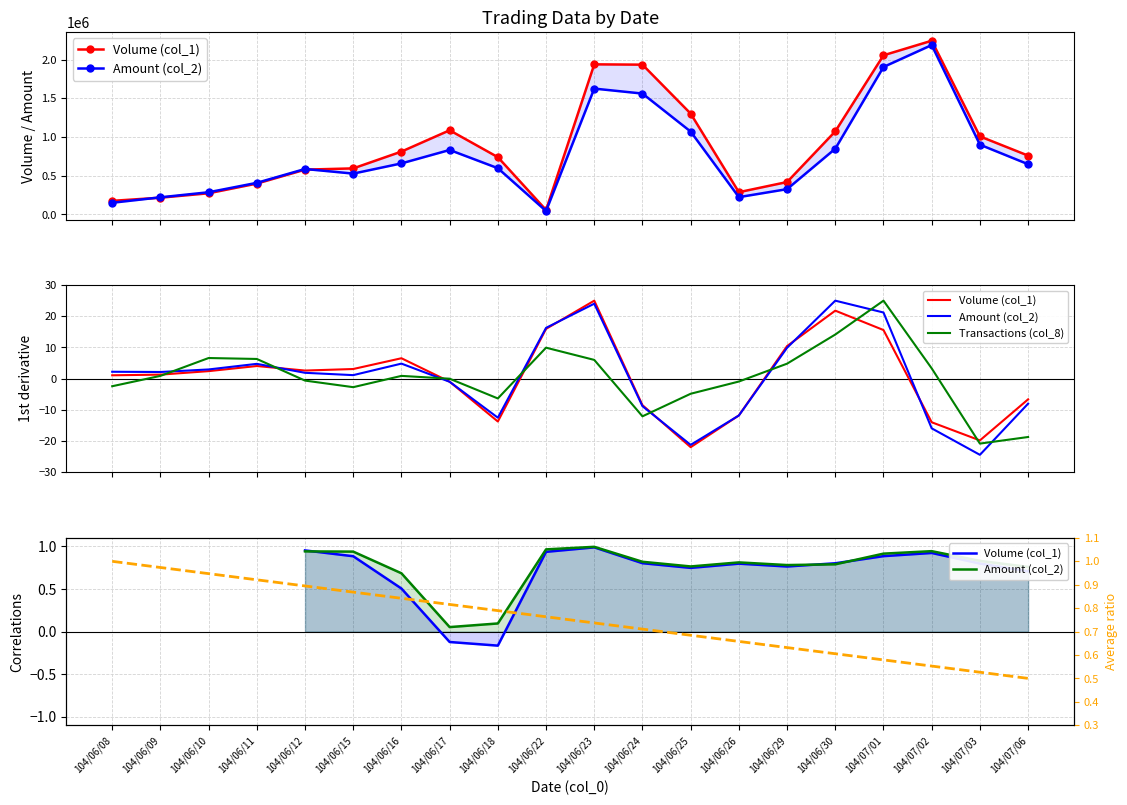

How many series are shown in this chart?

4